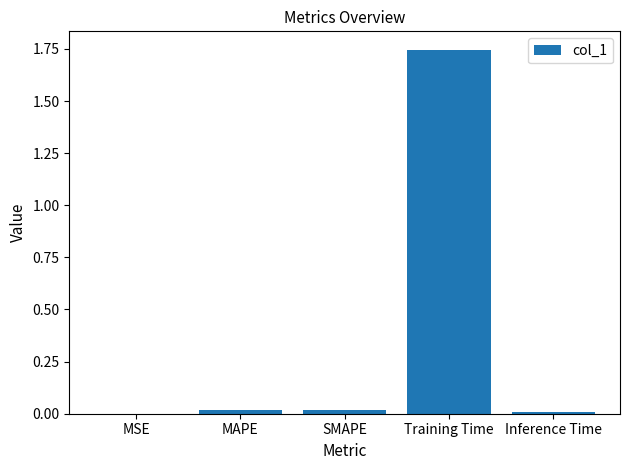

Is it true that the value at Training Time is 1.1?

False